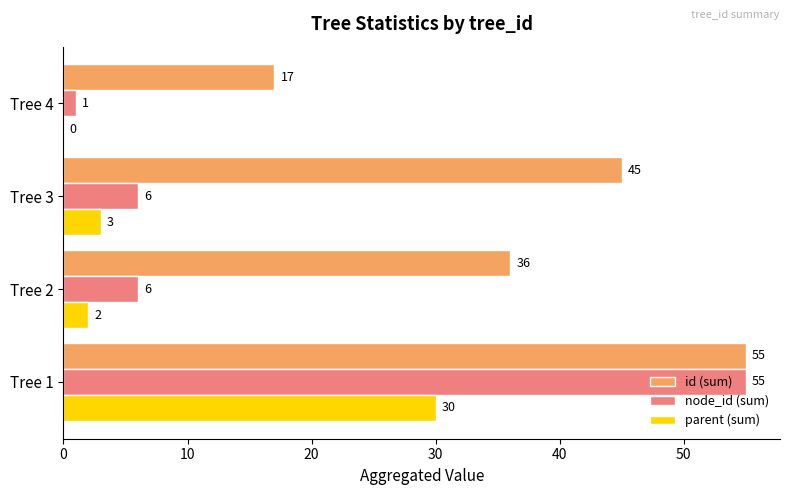

Which series has the largest total across all categories?

id (sum)